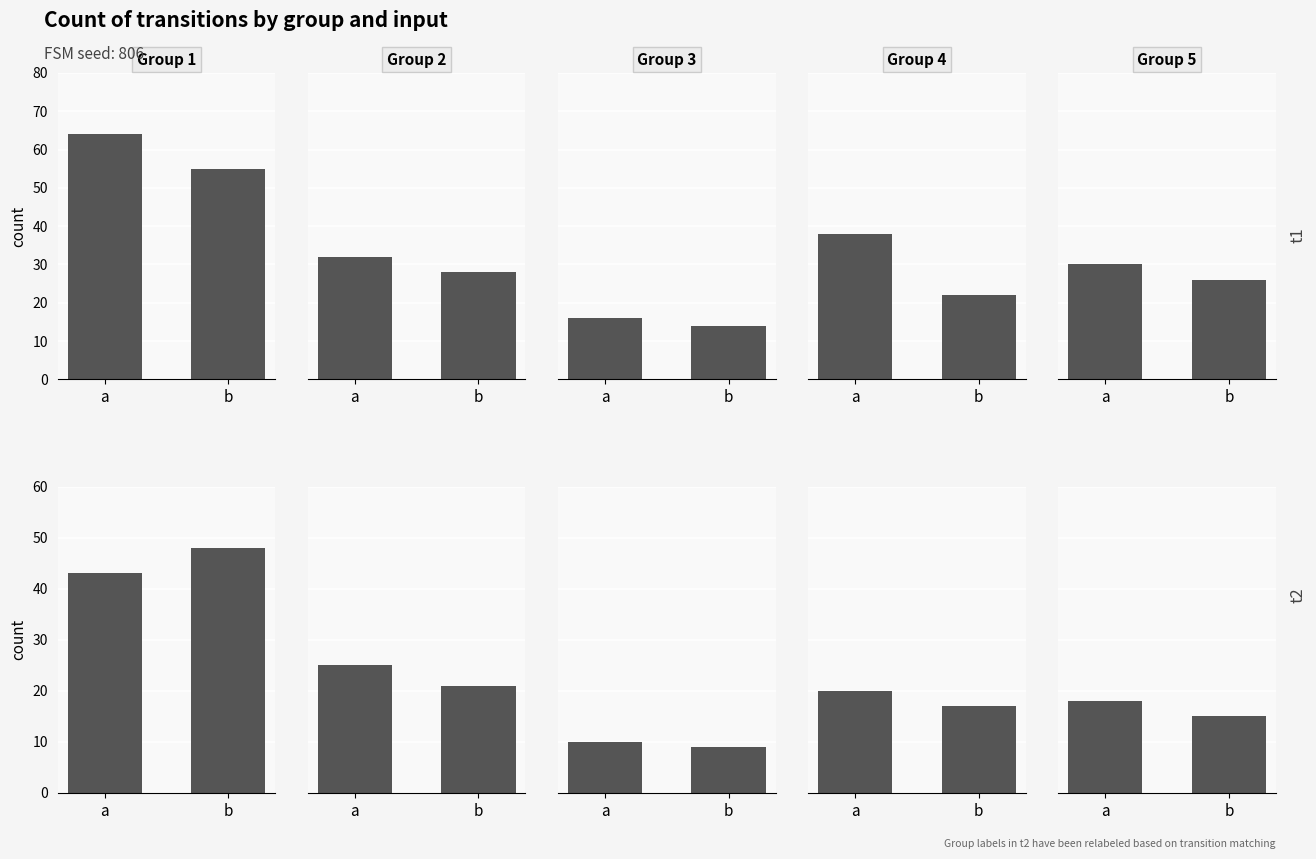

True or false: the data shows 31 at a.

False